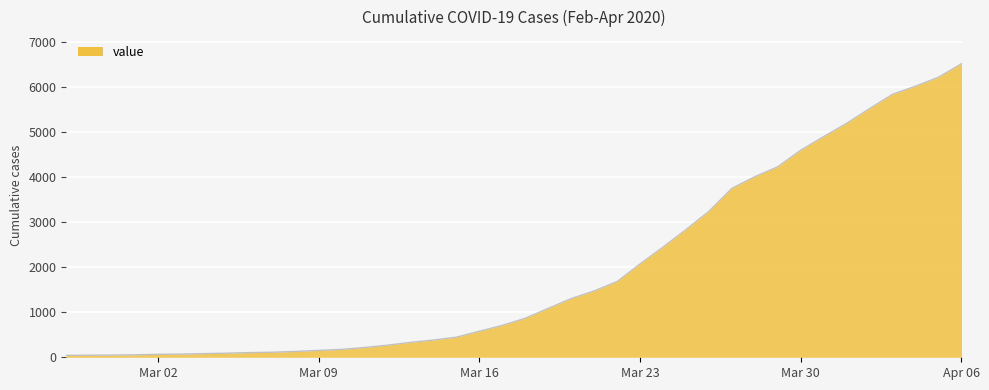

What is the difference between the maximum and minimum values?

6479